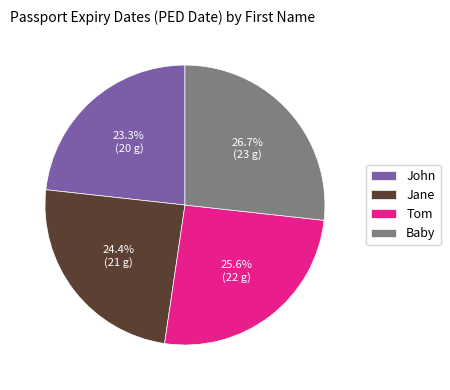

What is the smallest slice in the pie chart?

John